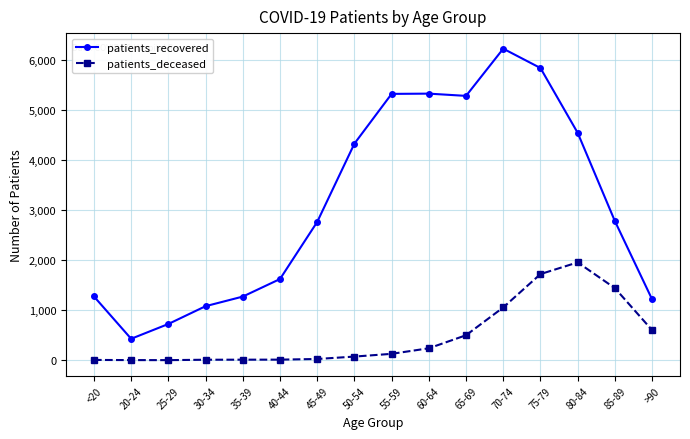

How many lines are shown in the chart?

2